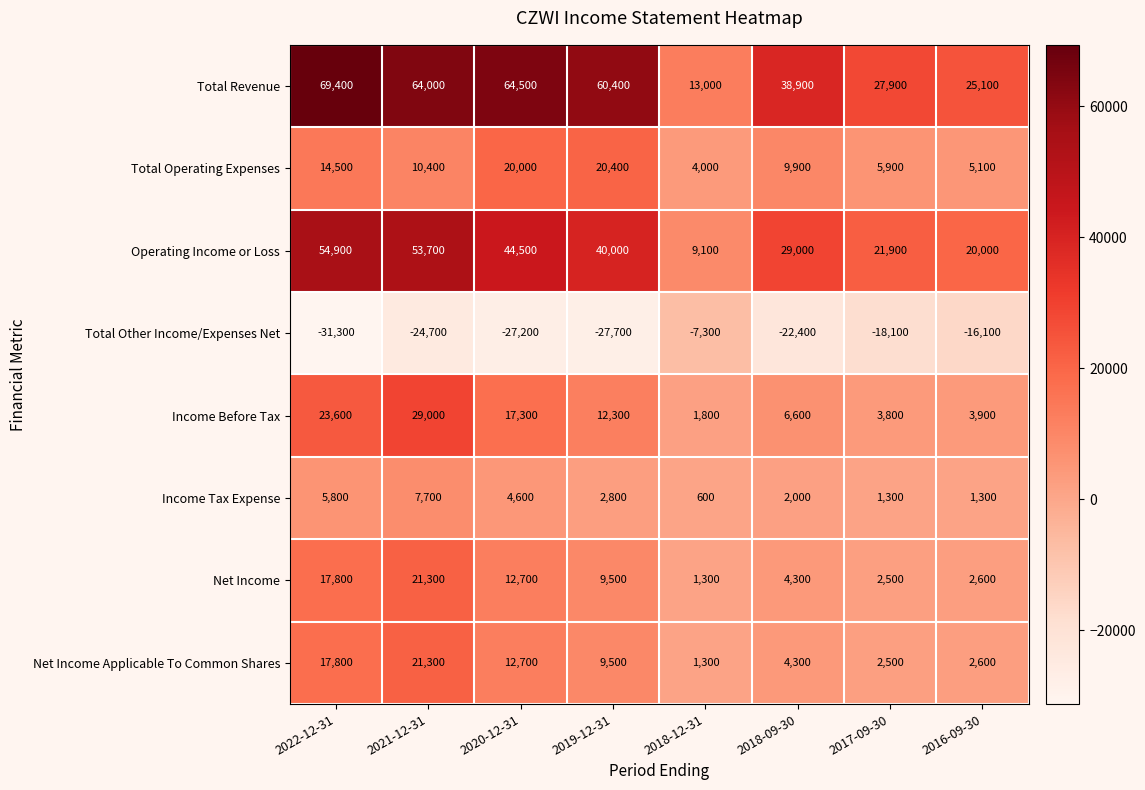

Which series has the widest spread of values?

Total Revenue